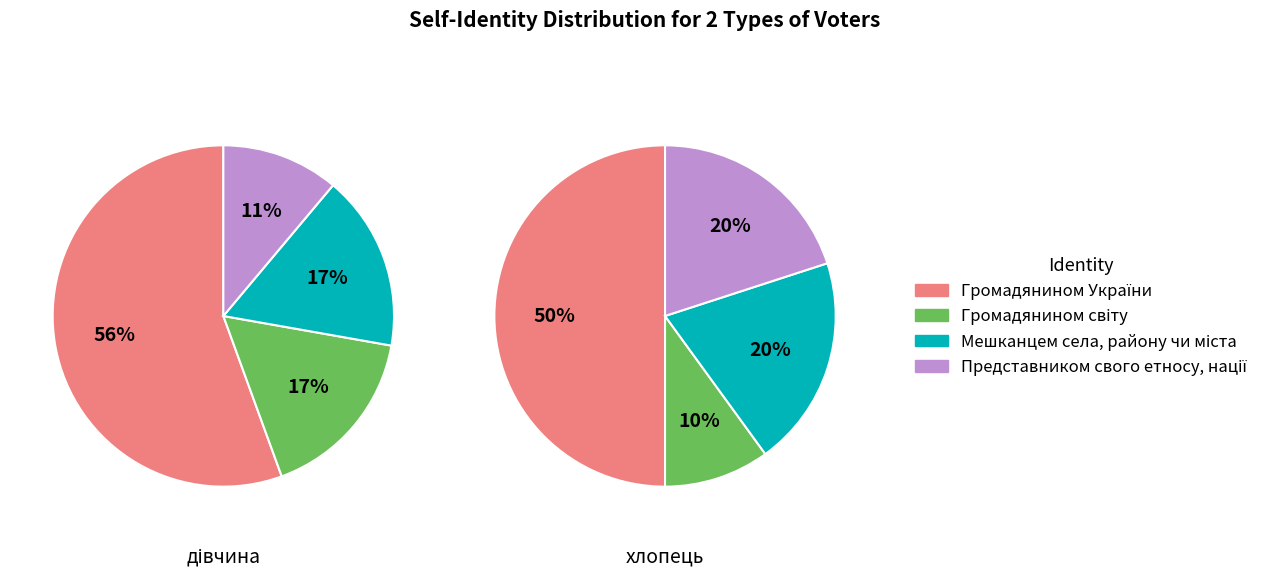

Is Громадянином світу the majority of the pie?

No